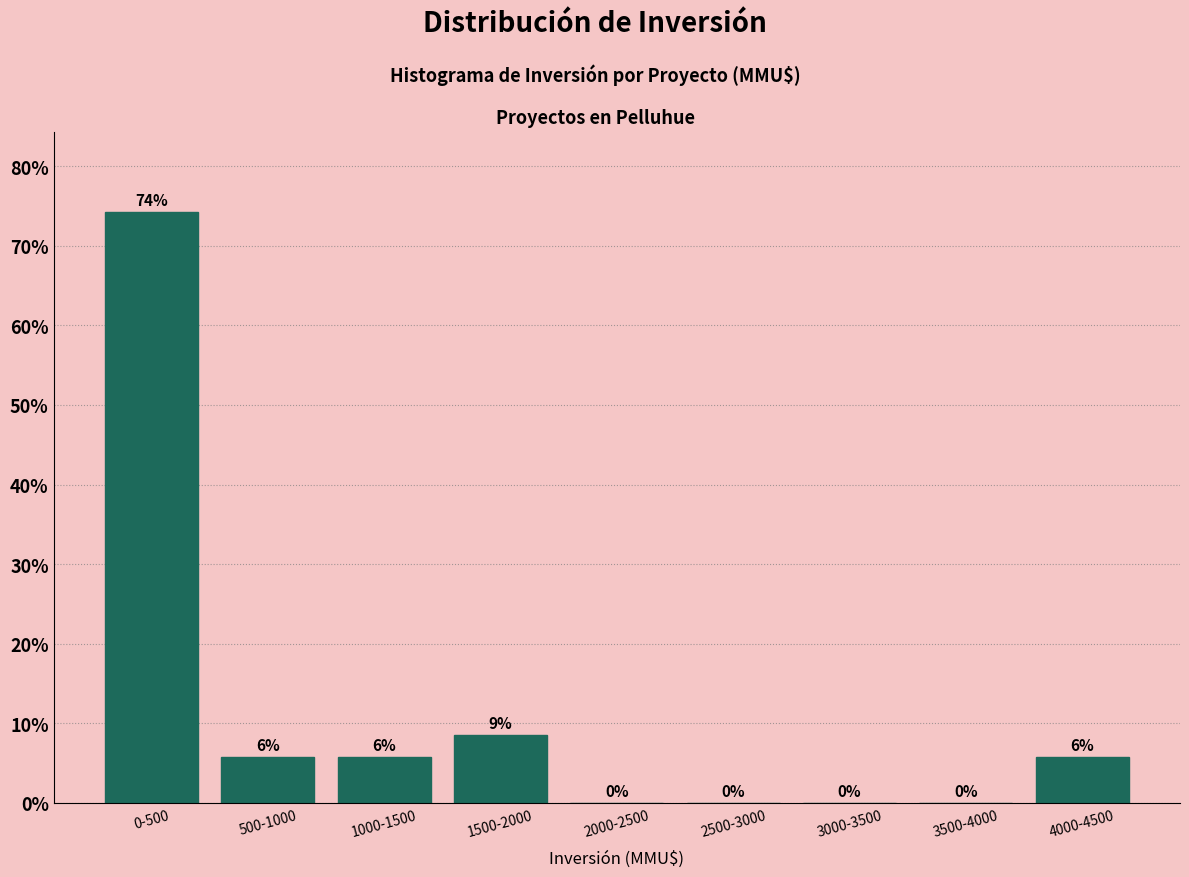

What is the sum of the values at 500-1000 and 0-500?

80.0